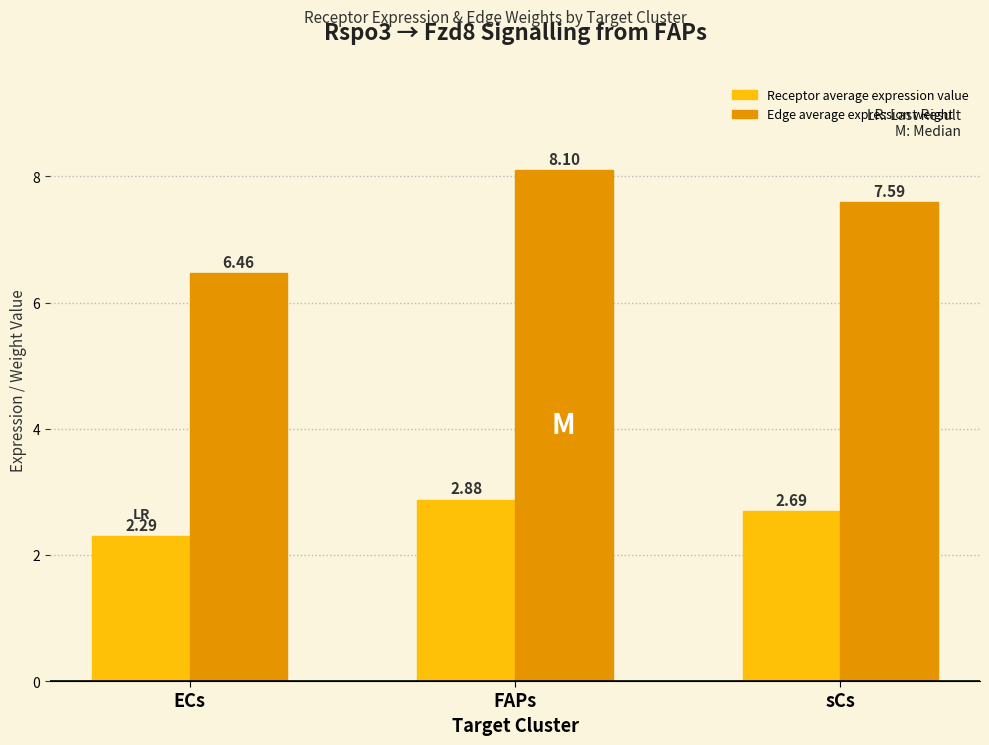

Rank the series by their maximum value, from highest to lowest.

Edge average expression weight, Receptor average expression value